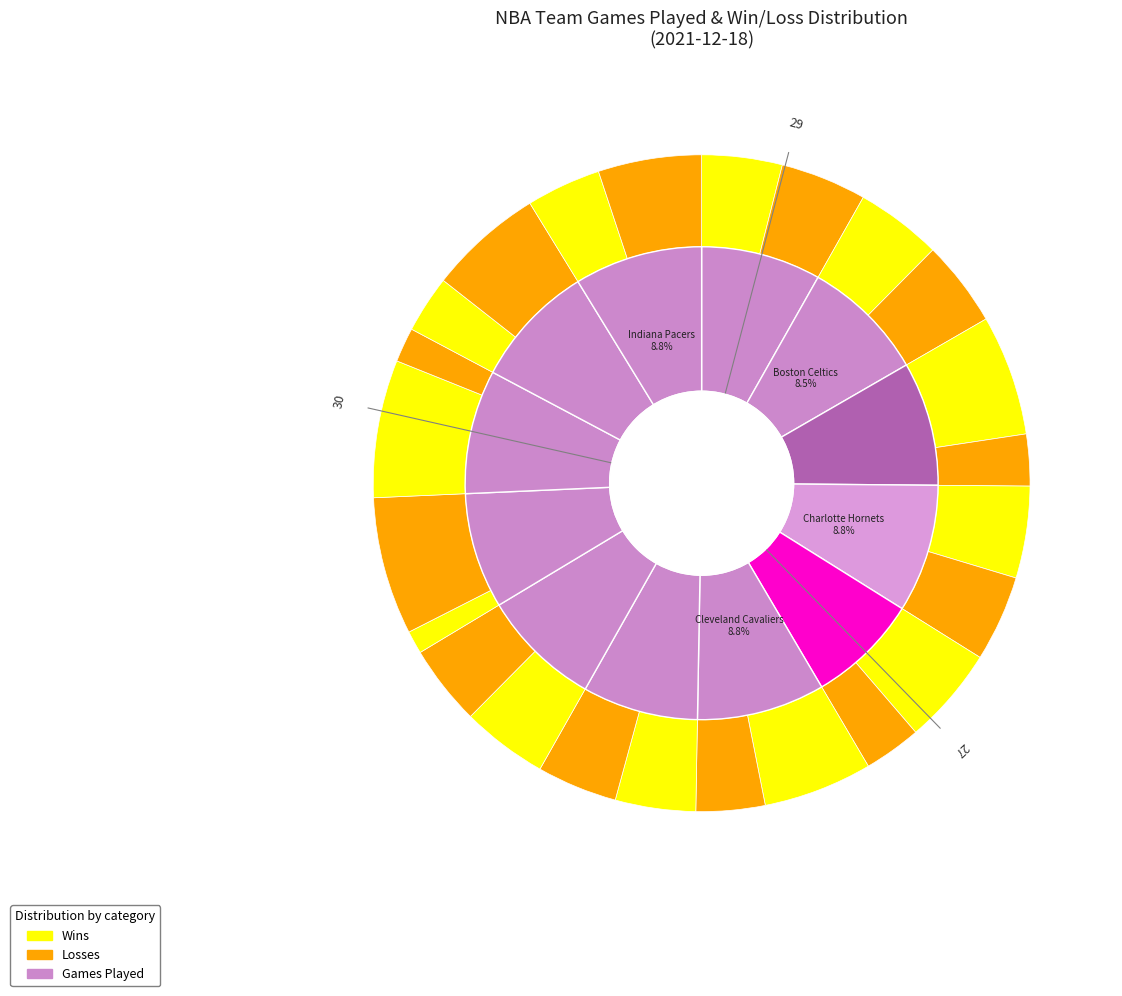

Which category has the smallest portion of the pie?

Chicago Bulls